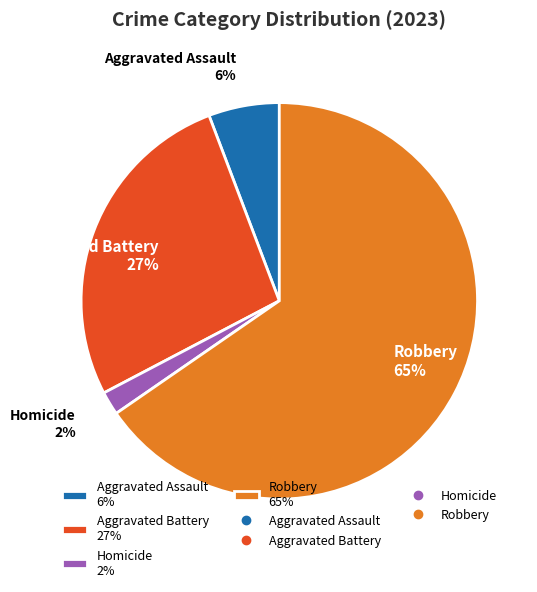

Is it true that Homicide 2% is 2% of the pie?

True